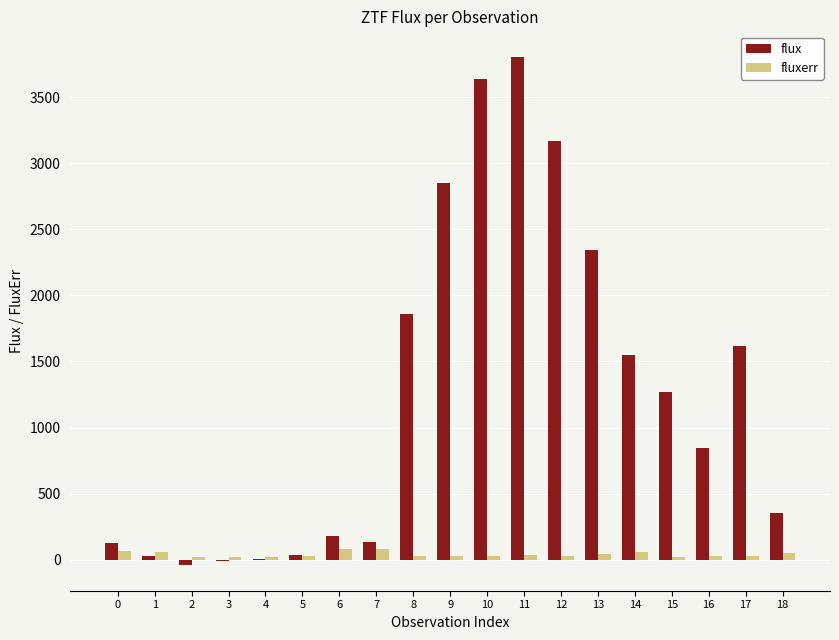

The value of flux at 14 is 1547.7. True or false?

True